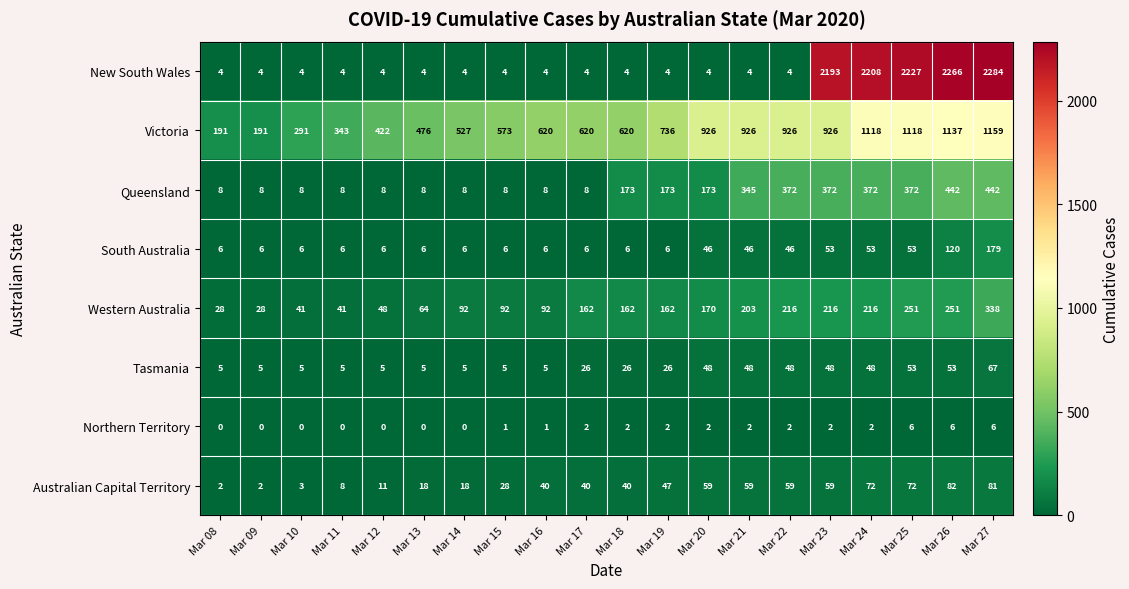

Which series changed the most between Mar 10 and Mar 25?

New South Wales